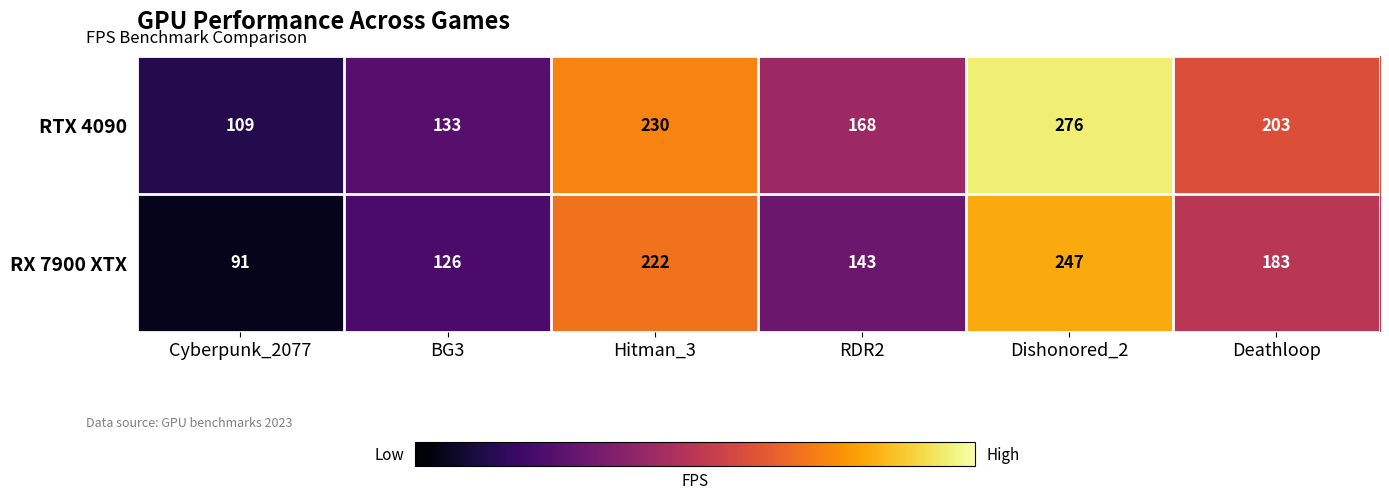

Where is RTX 4090 nearest to the value 192?

Deathloop